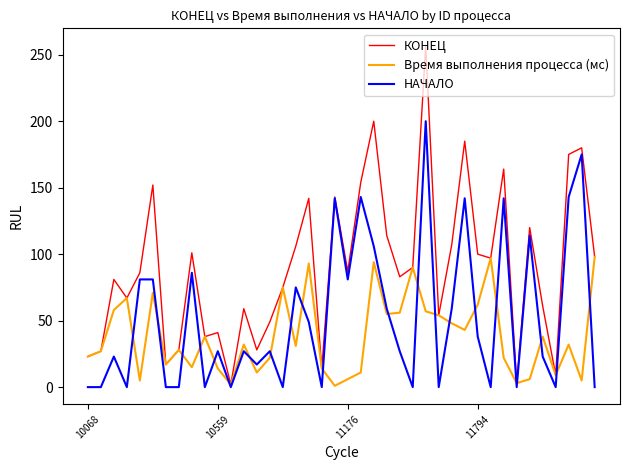

Which series has the widest spread of values?

КОНЕЦ